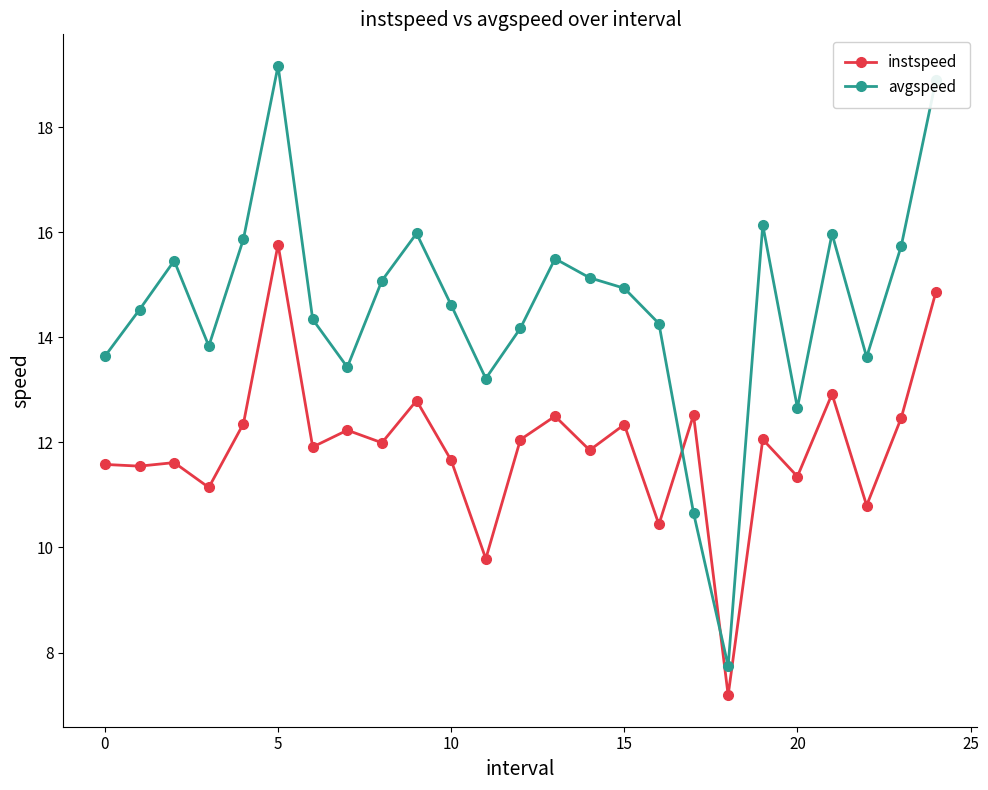

In instspeed, how many points are lower than both neighbors (excluding endpoints)?

10